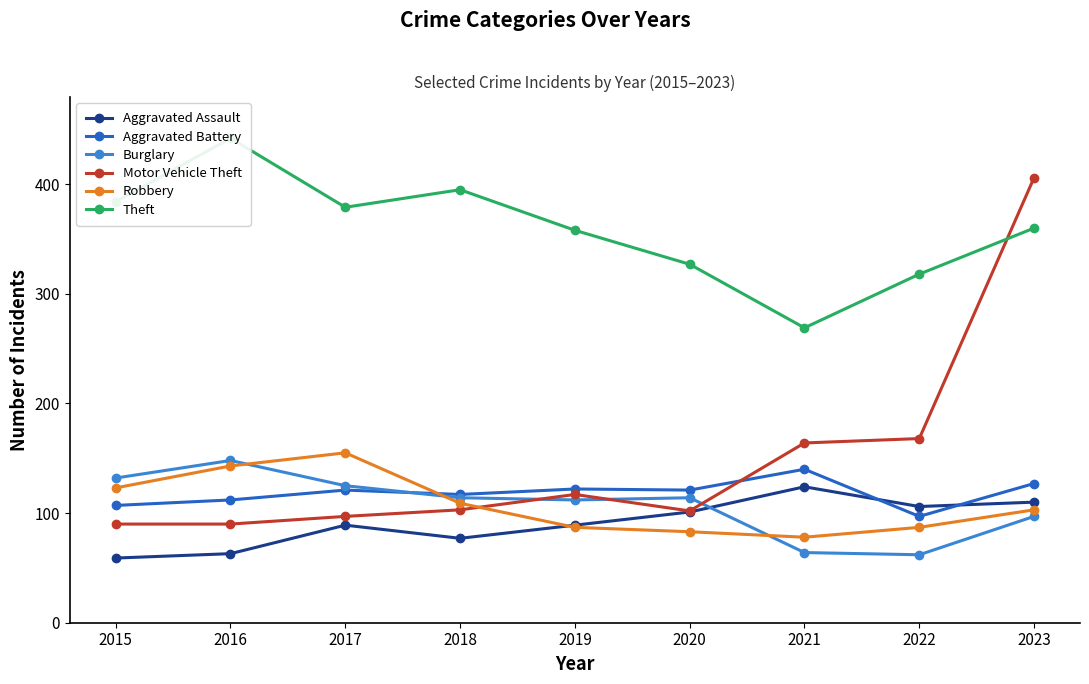

What is the difference between the Motor Vehicle Theft values at 2018 and 2016?

13